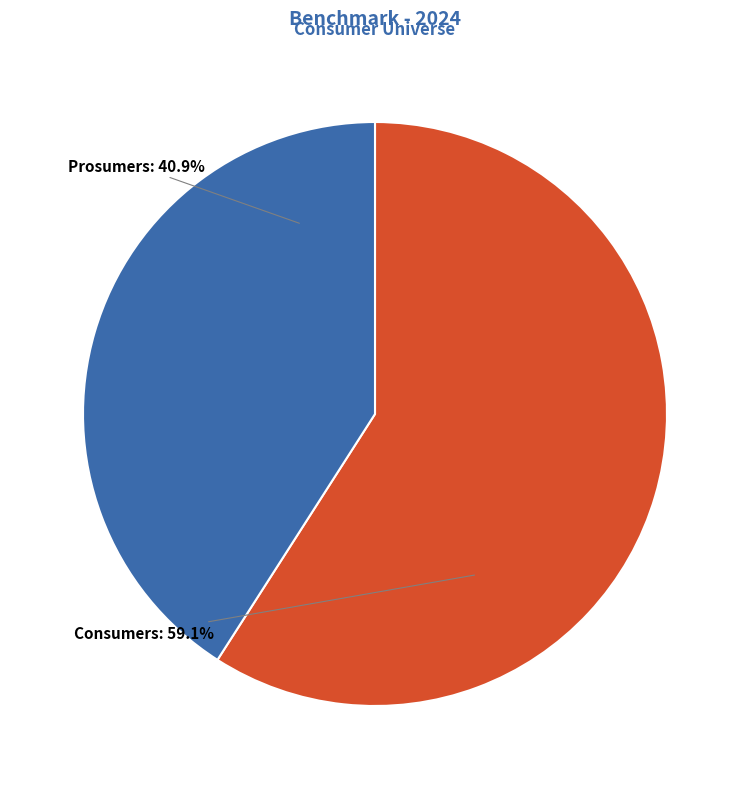

Is there any slice that represents more than half of the pie?

Yes